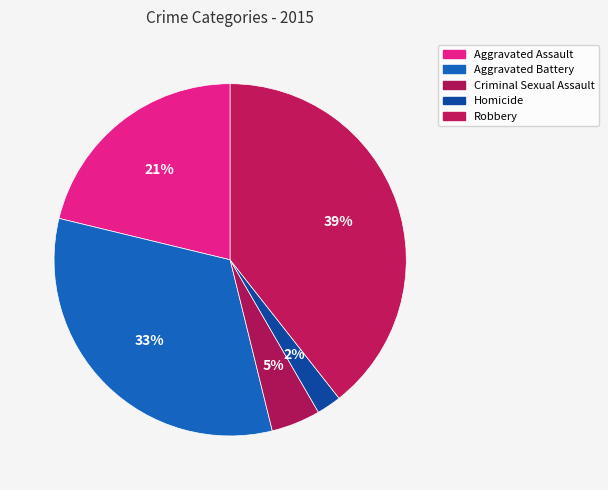

Which slice is the smallest?

Homicide